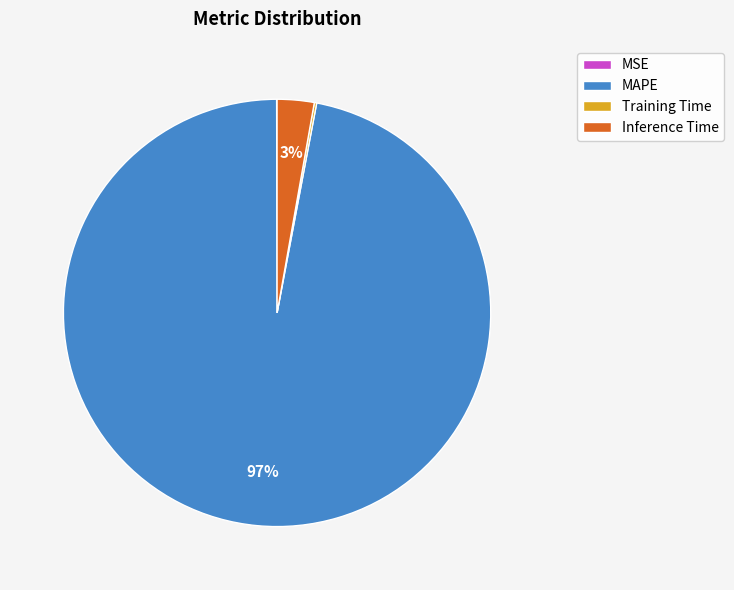

Which slice represents more than half of the pie?

MAPE